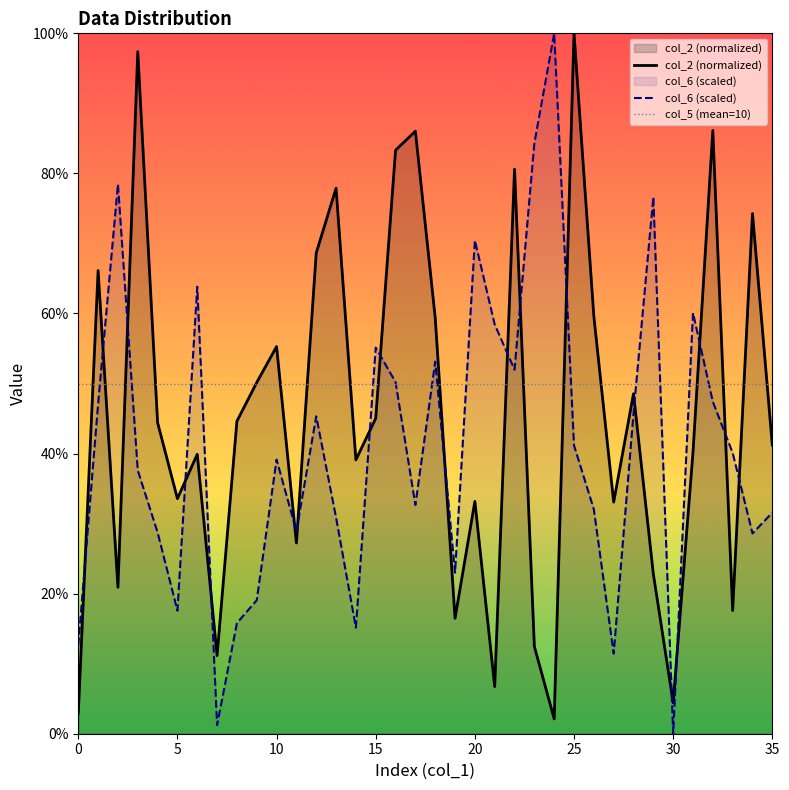

Where is the first local minimum for col_6?

5